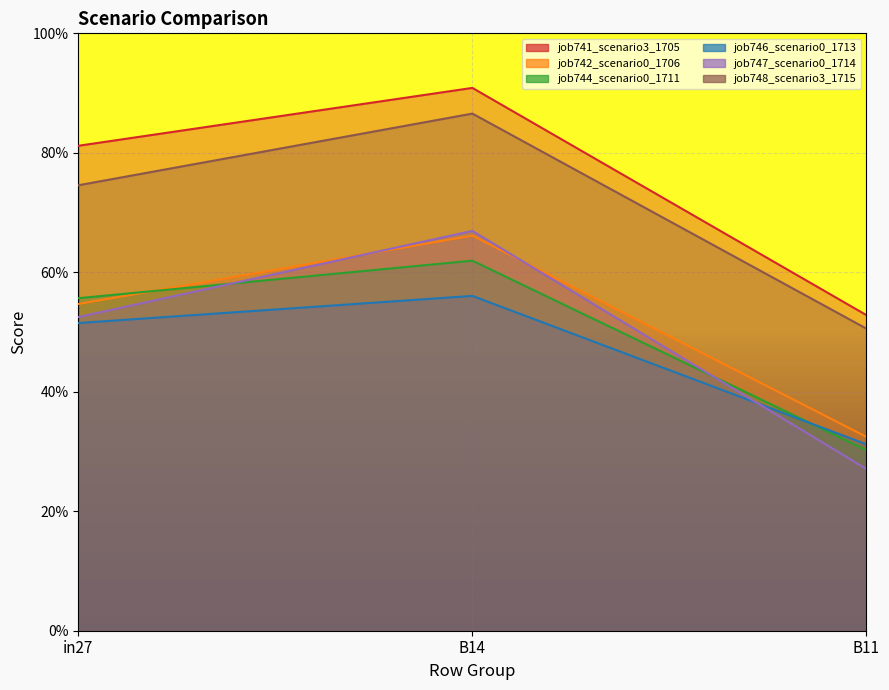

What is the sum of the job746_scenario0_1713 values at B11 and B14?

0.9